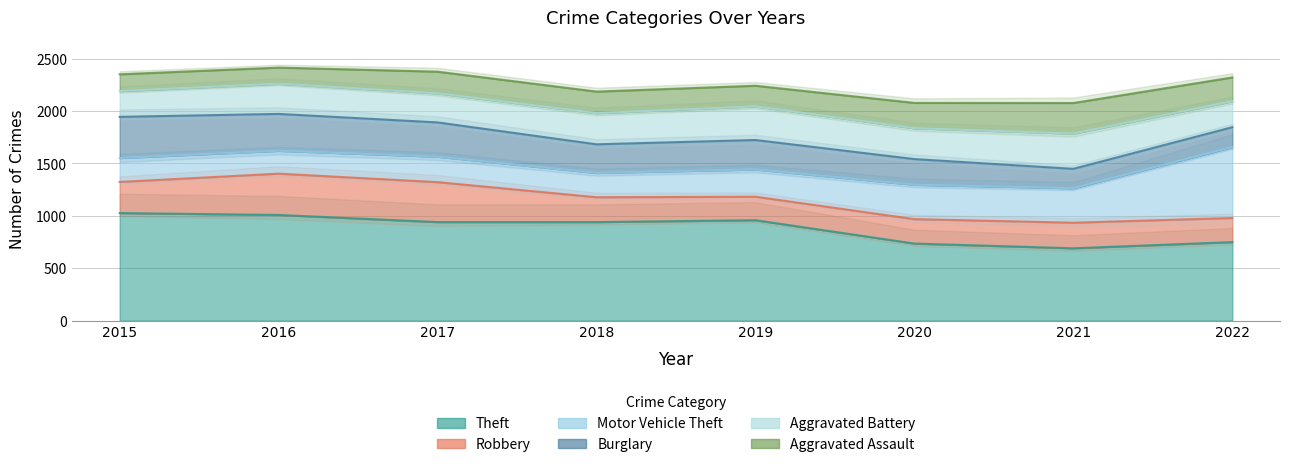

Count the number of data series in this chart.

6